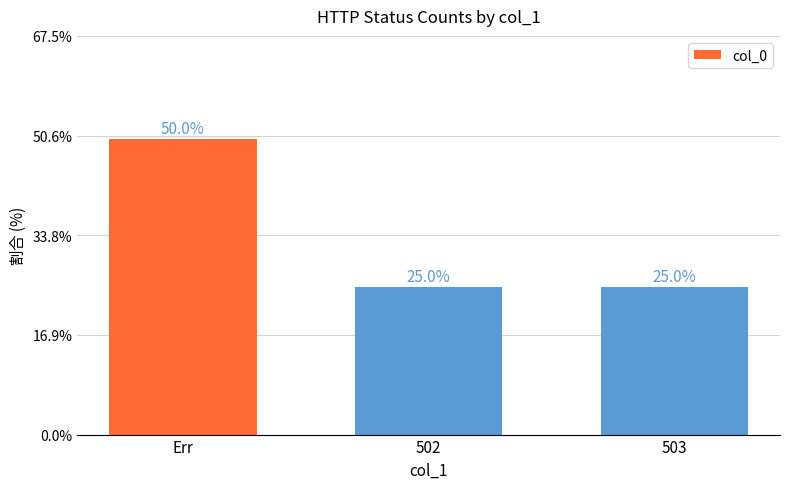

What position from the left is 502?

2